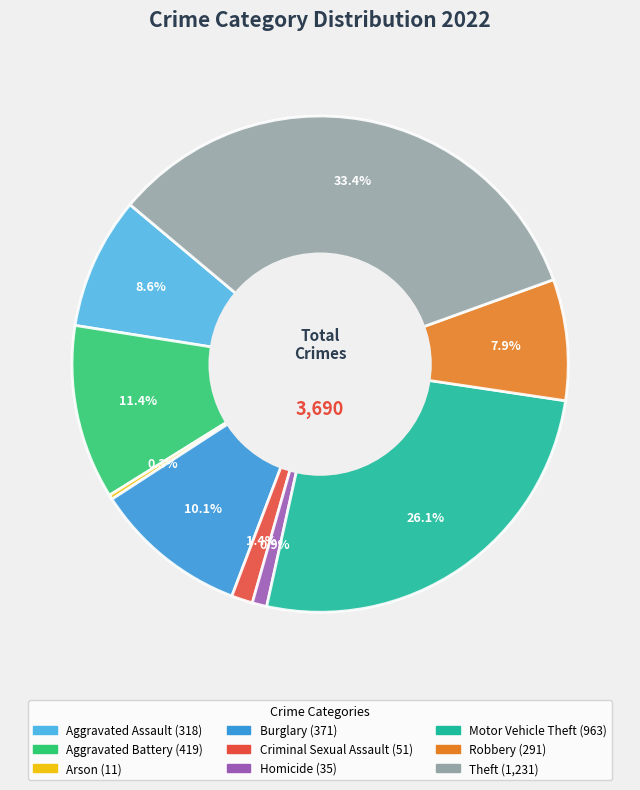

Between Criminal Sexual Assault and Theft, which is larger?

Theft